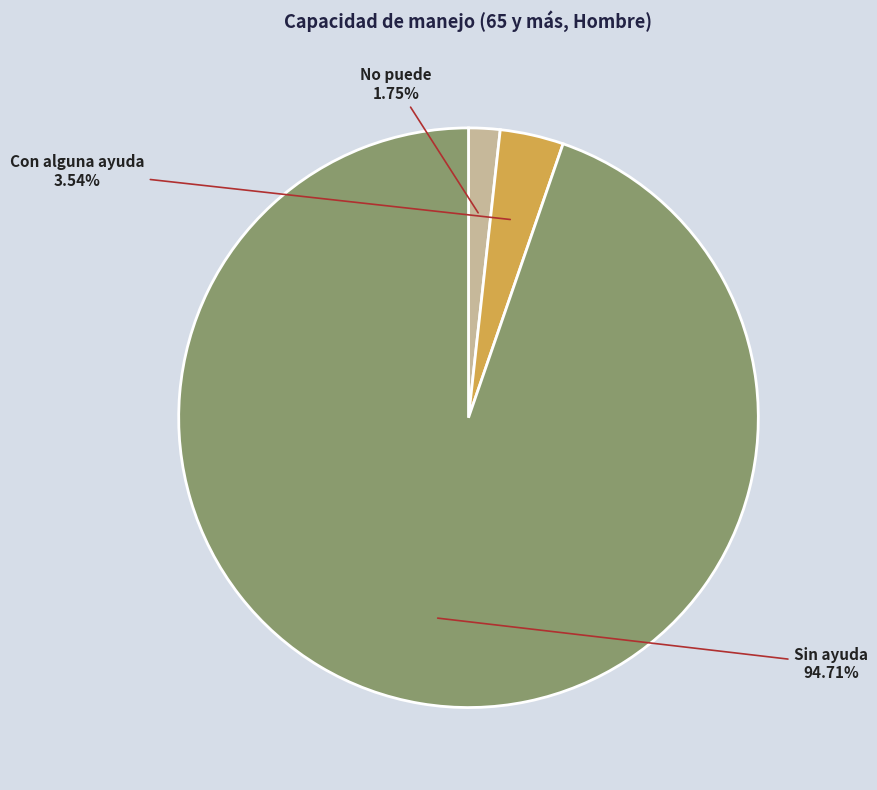

Is there any slice that represents more than half of the pie?

Yes